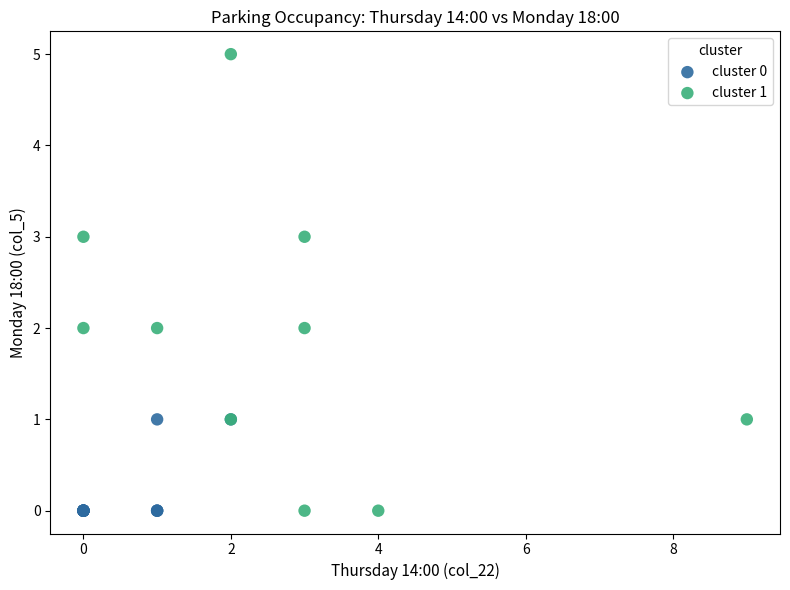

Which series contains the highest Y value?

cluster 1